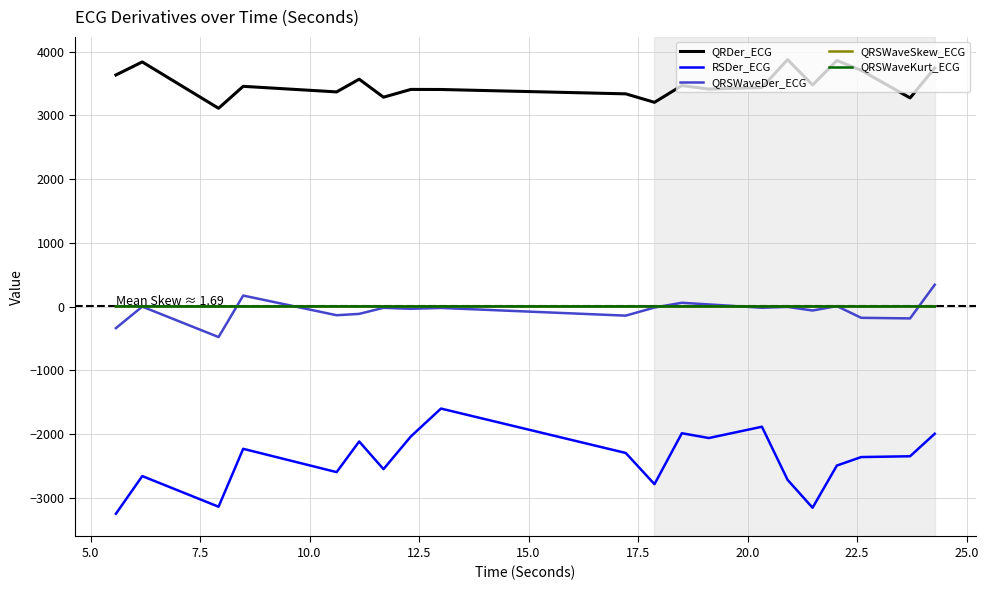

How many lines are shown in the chart?

5